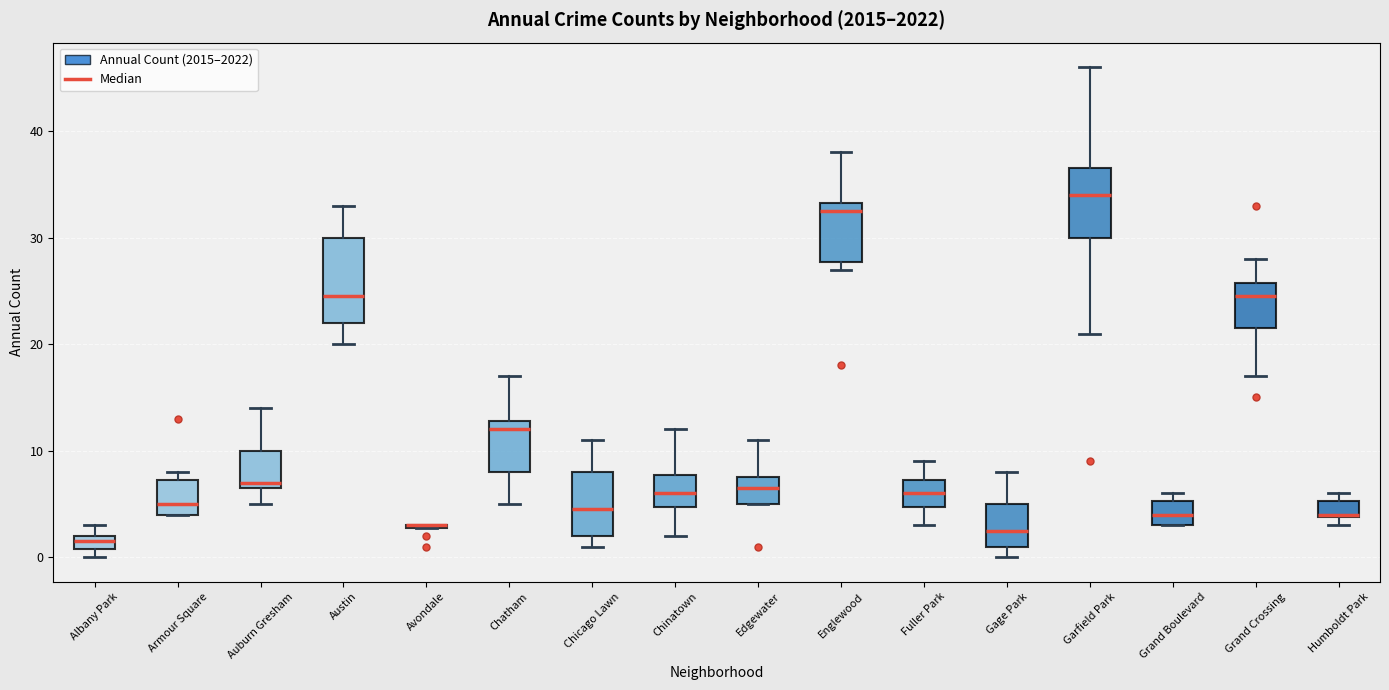

Comparing the boxes themselves (not the whiskers), which one is the tallest?

Austin